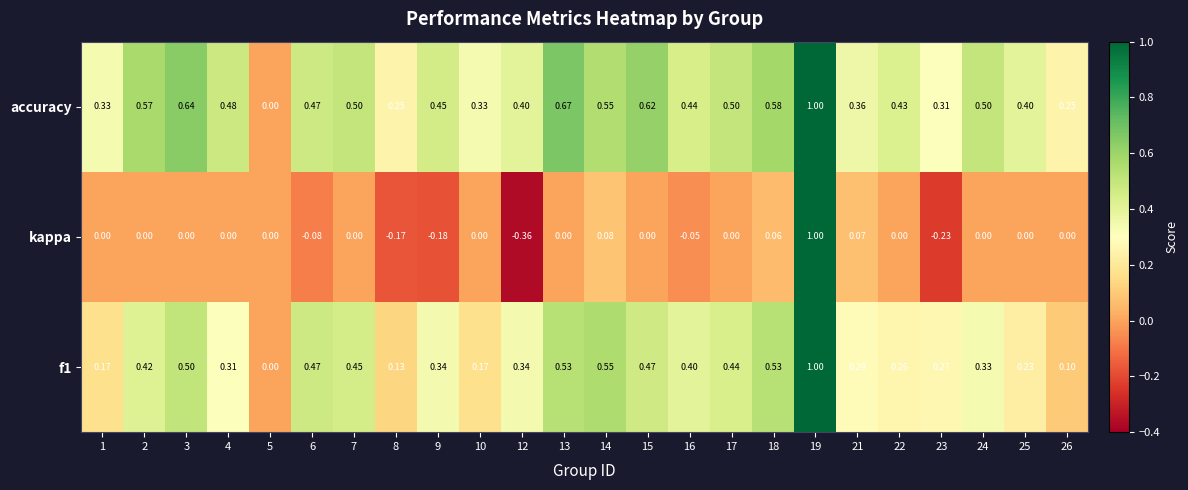

Which series changed the most between 6 and 7?

kappa